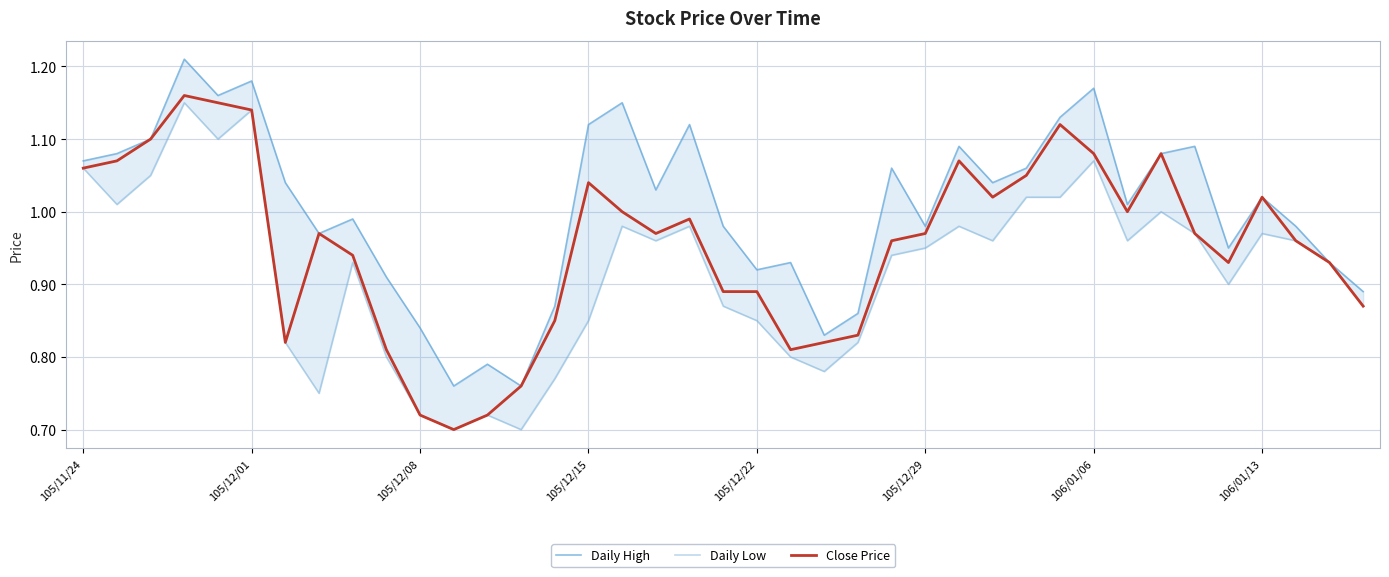

How many lines are shown in the chart?

3